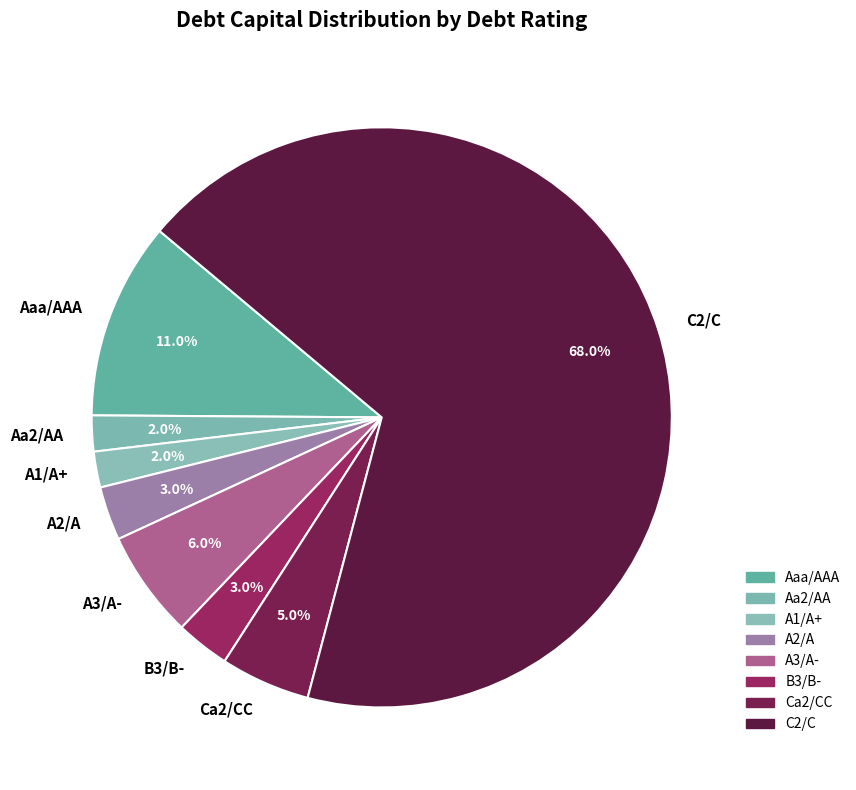

How many segments does this pie chart have?

8